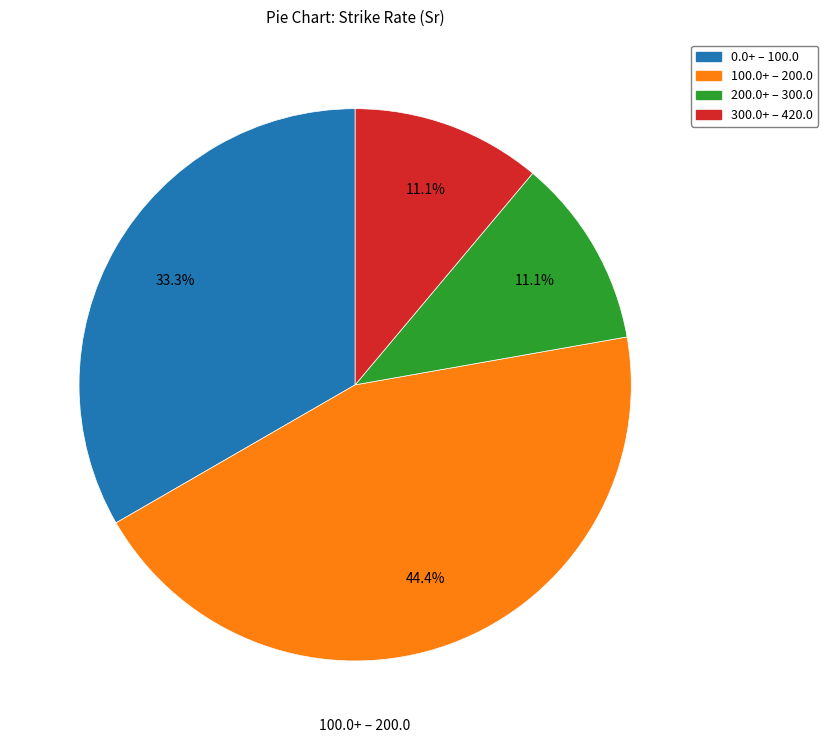

Is there a majority slice in this chart?

No